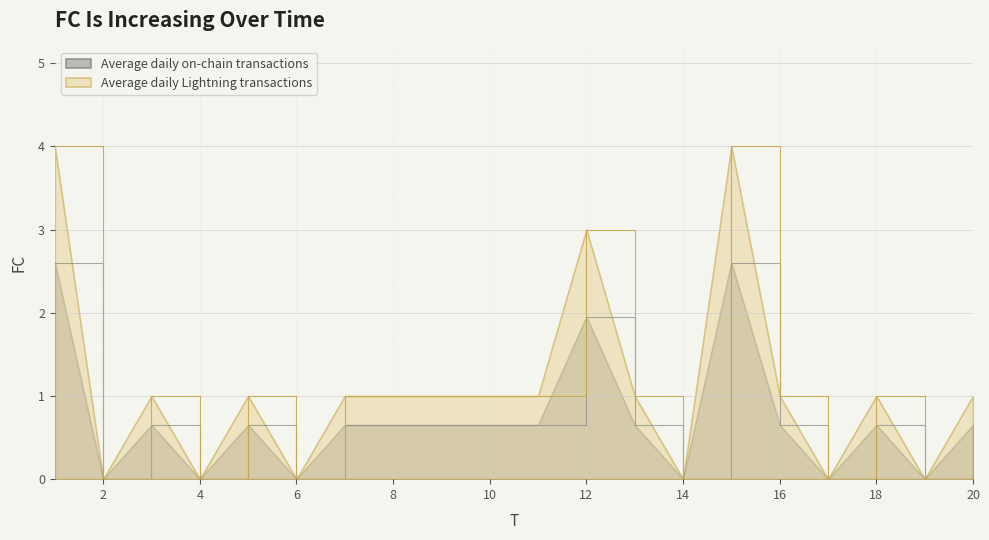

At which category does the data reach its first local valley?

2